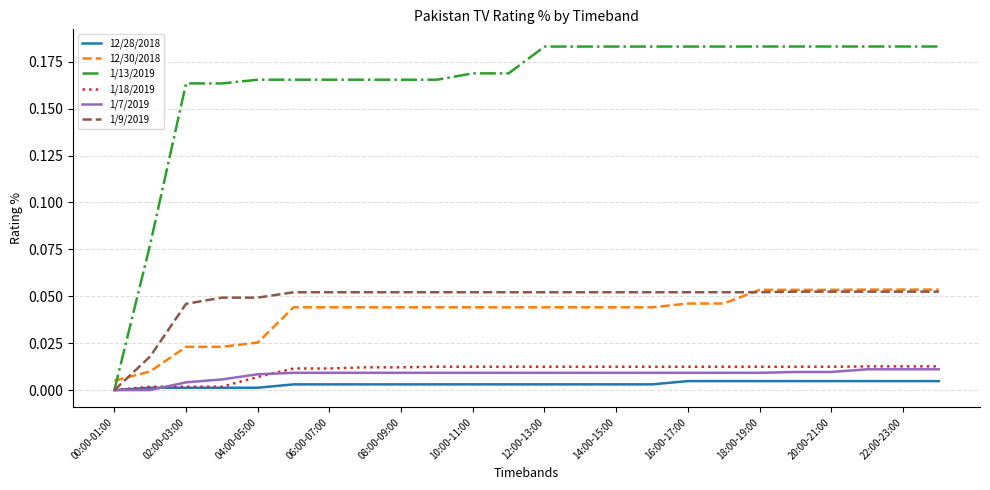

After their last crossing, which series has the higher values: 1/13/2019 or 12/30/2018?

1/13/2019